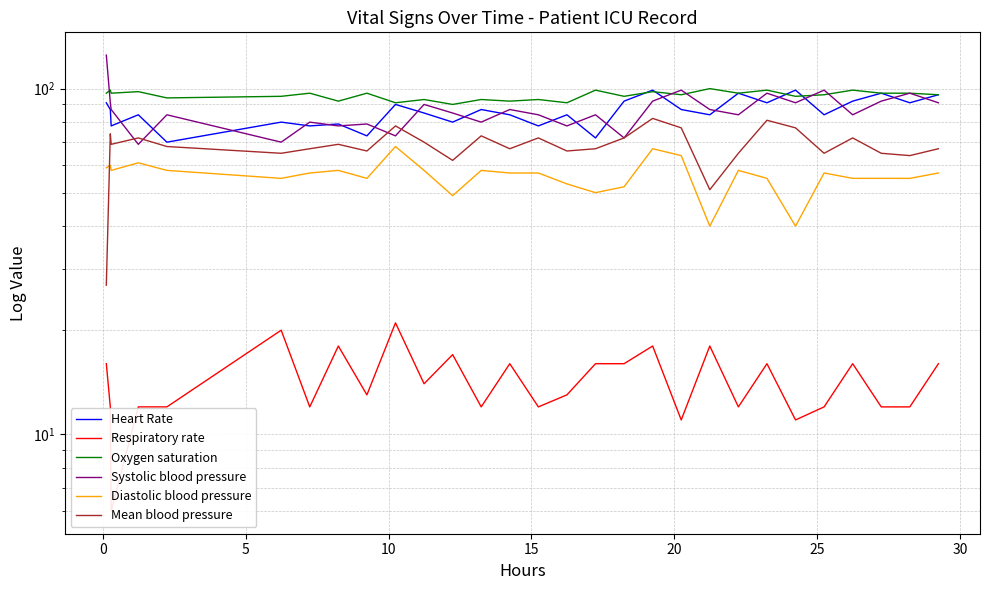

What is the lowest value of the Diastolic blood pressure series?

40